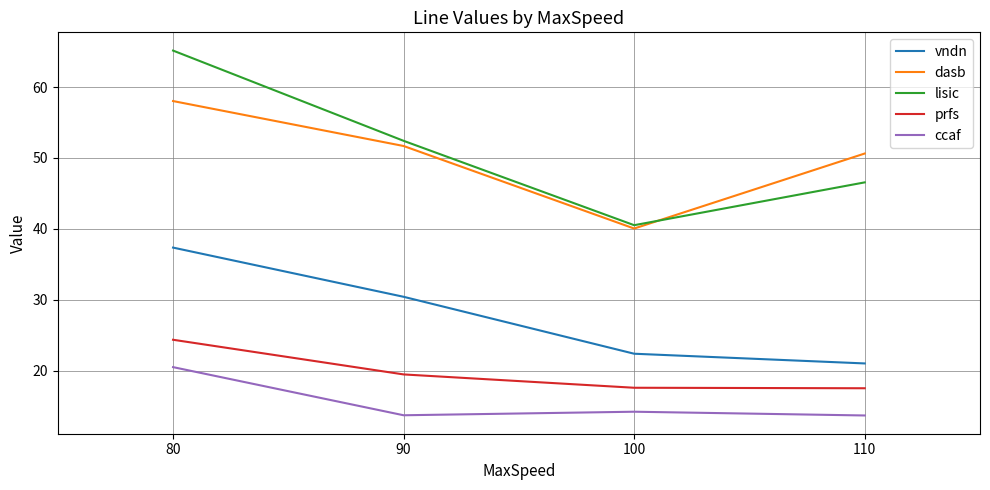

Between 100 and 110, which series saw the biggest shift?

dasb